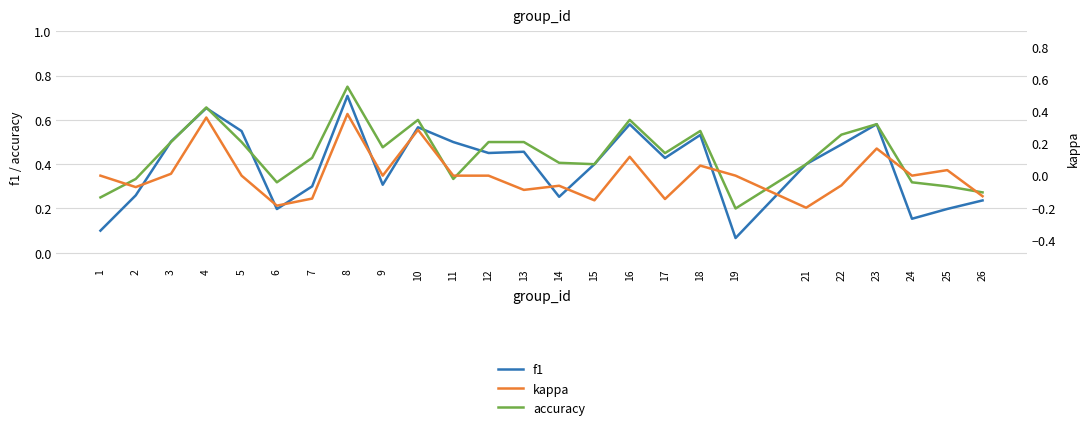

True or false: kappa and f1 intersect in this chart.

False